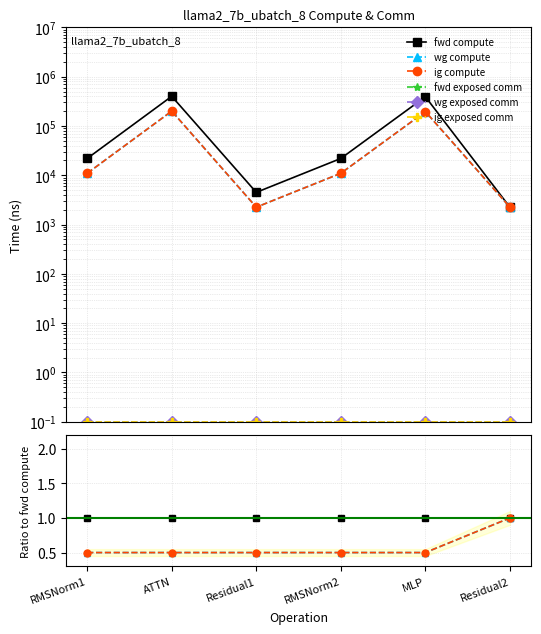

Which series has the largest total across all categories?

fwd compute